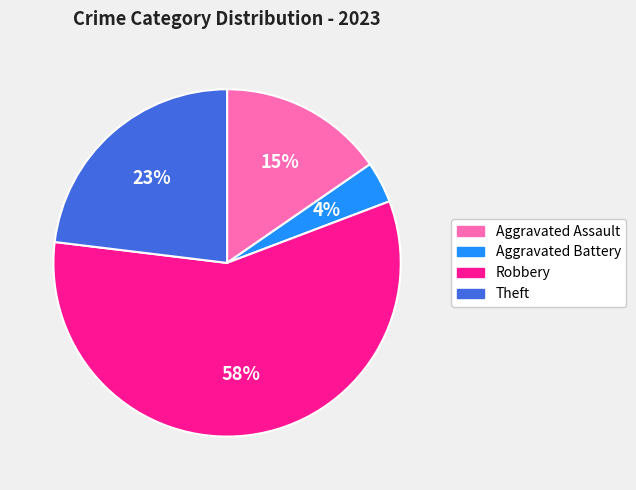

What is the ratio of the value at Aggravated Assault to the value at Theft?

0.7